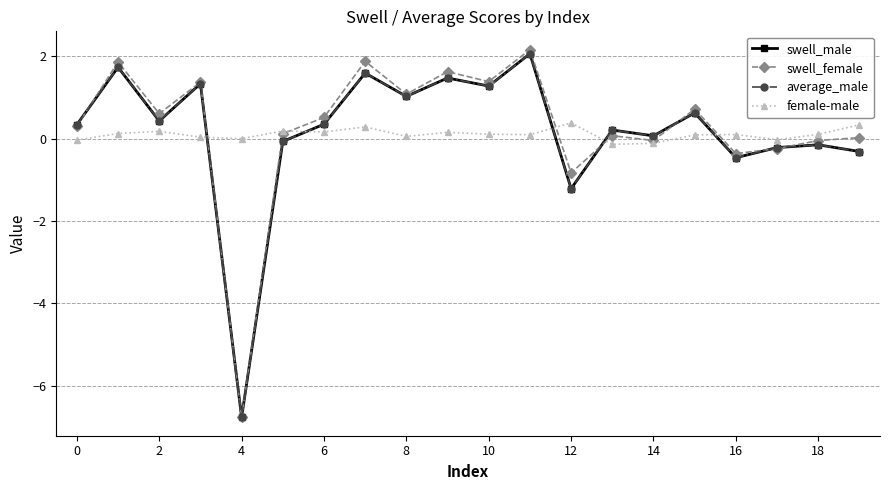

Which series ends up on top after the final intersection of swell_male and female-male?

female-male